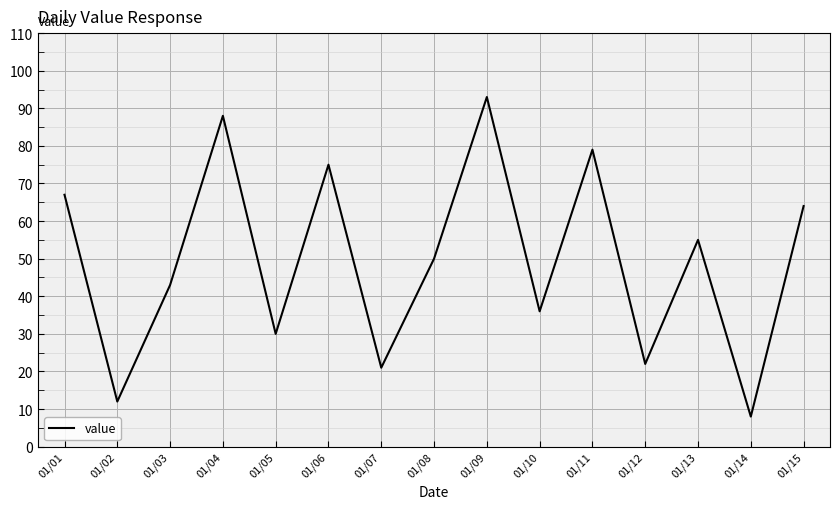

At which label is the value closest to 50?

01/08